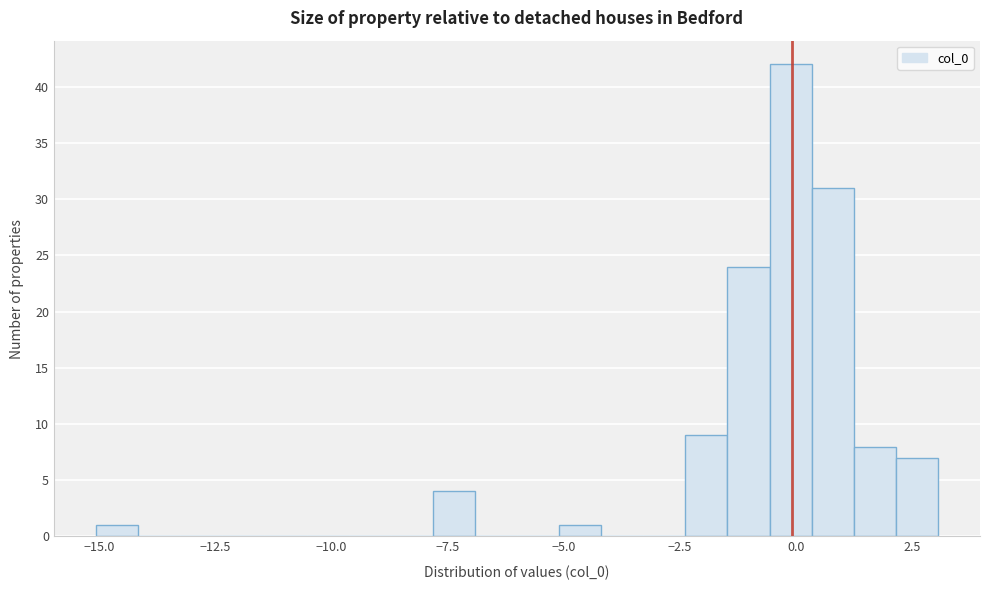

Read against the x-axis, roughly where is the centre of the tallest bar?

0.0